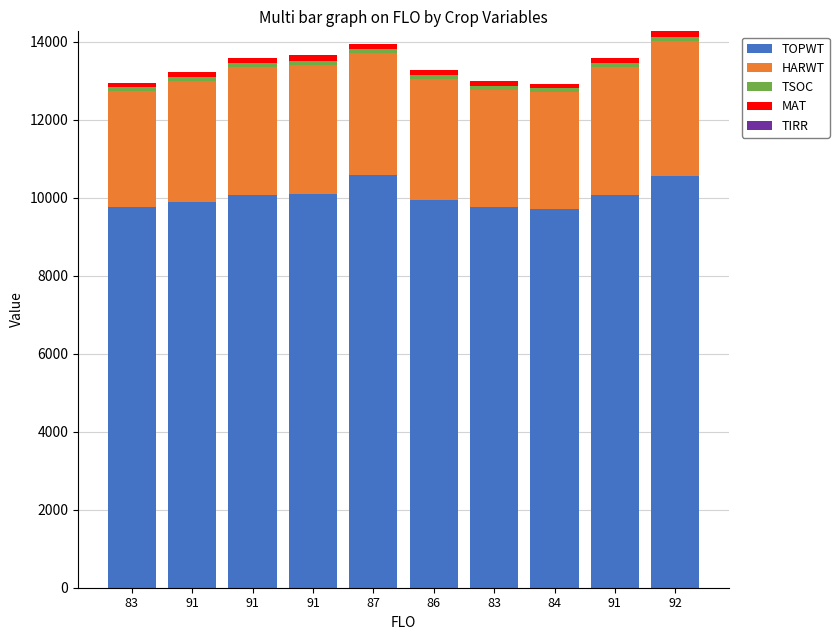

The value of MAT at 92 is 60. True or false?

False